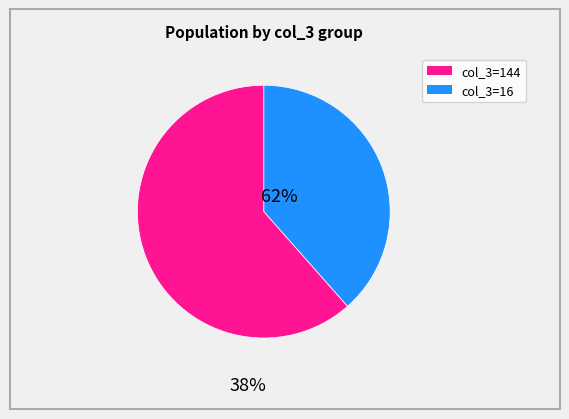

How many slices are in this pie chart?

2